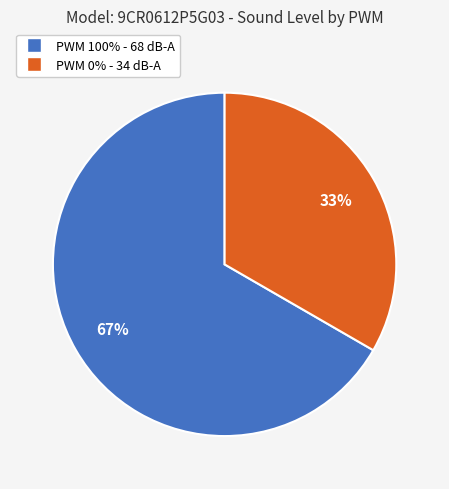

What is the majority slice?

PWM 100% - 68 dB-A